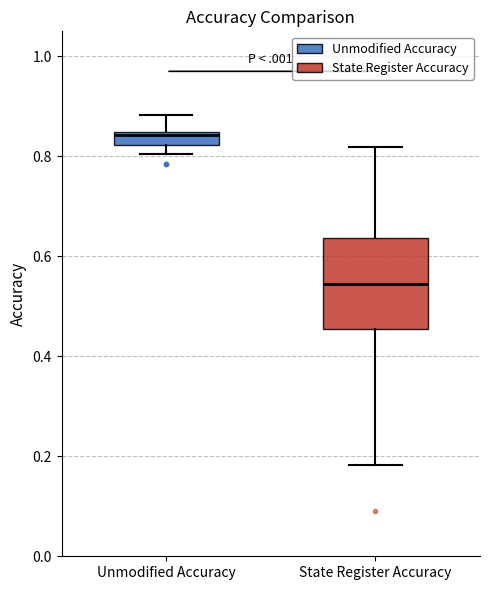

Where does the lower whisker of the box for State Register Accuracy end on the y-axis? The values are not printed on the chart, so give them approximately, as read against the axis.

0.18